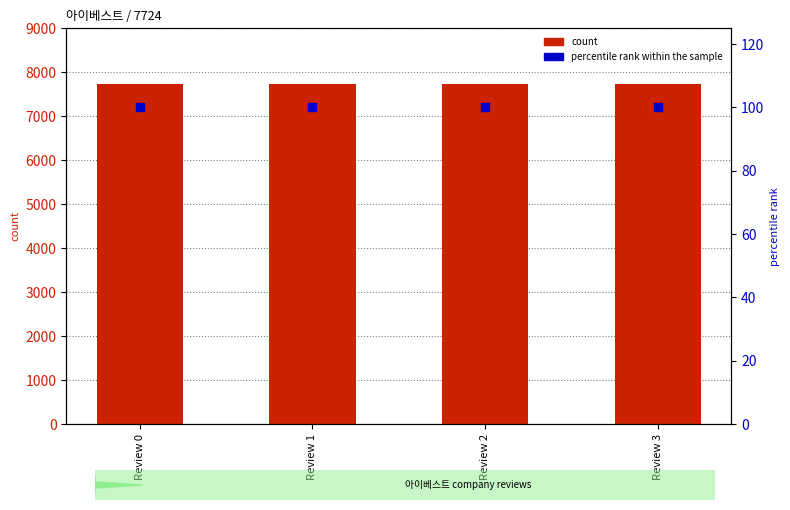

At how many categories does at least one series exceed 4037?

4